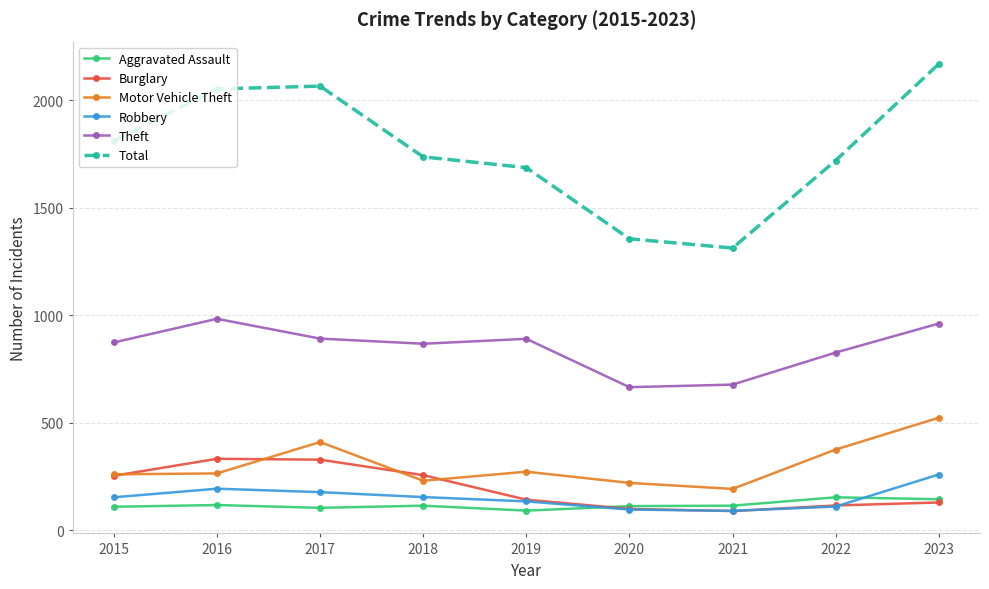

What is the sum of all Total values?

15912